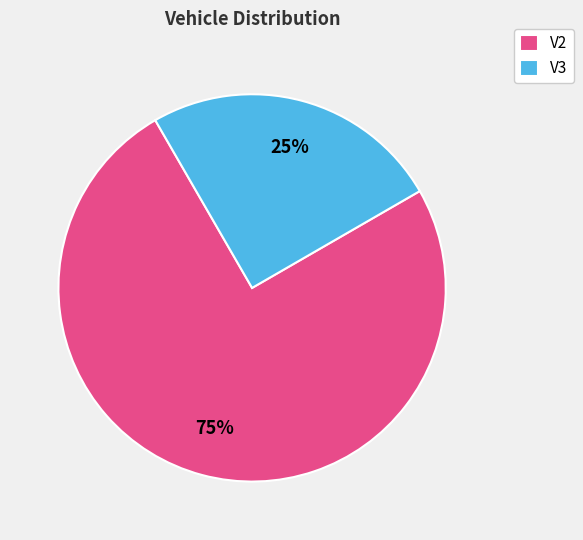

Rank the categories by value from lowest to highest.

V3, V2